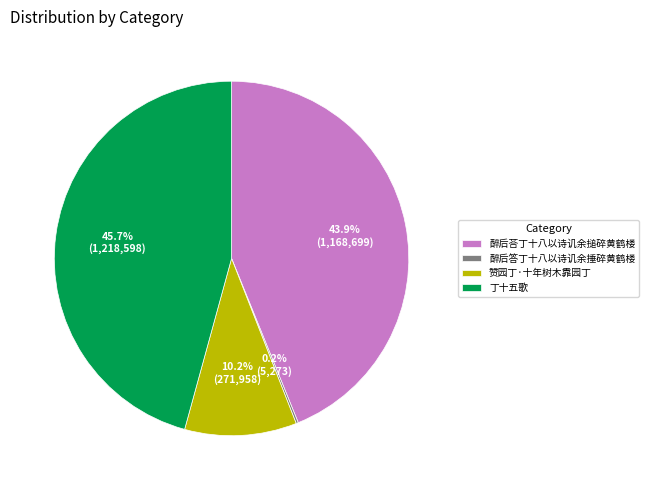

To the nearest percent, what portion does 醉后荅丁十八以诗讥余搥碎黄鹤楼 represent?

44%